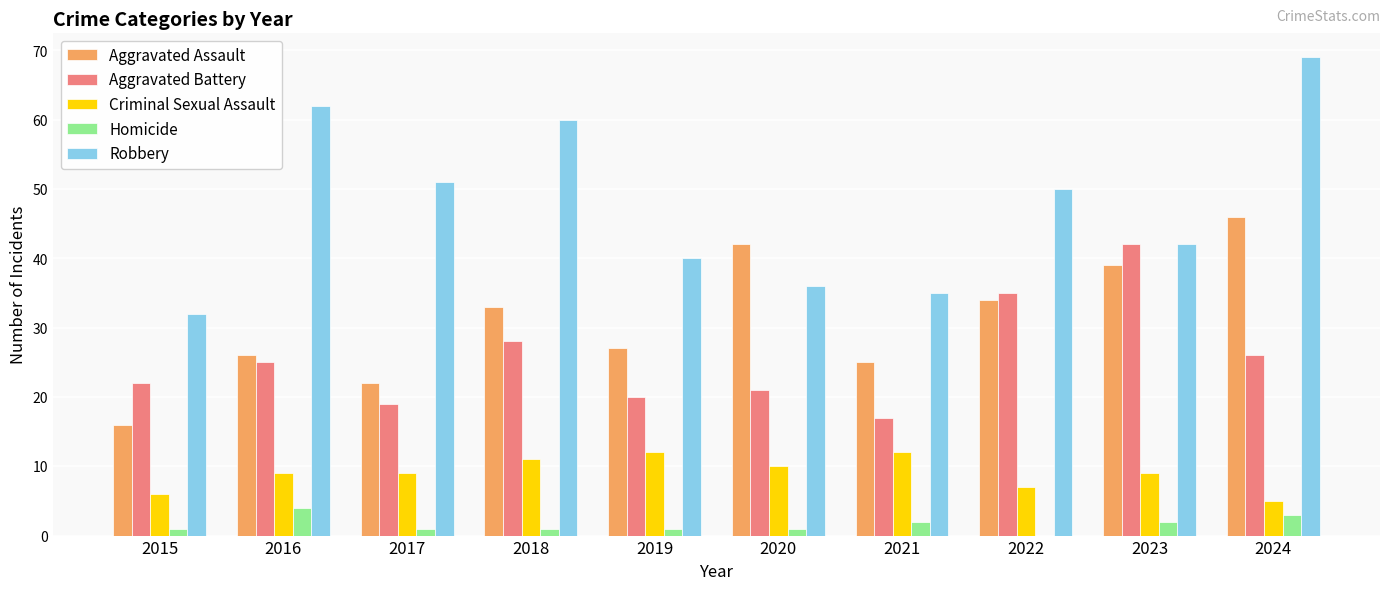

Reading left to right, transcribe all the data shown in this chart.

Aggravated Assault: 16	26	22	33	27	42	25	34	39	46
Aggravated Battery: 22	25	19	28	20	21	17	35	42	26
Criminal Sexual Assault: 6	9	9	11	12	10	12	7	9	5
Homicide: 1	4	1	1	1	1	2	0	2	3
Robbery: 32	62	51	60	40	36	35	50	42	69